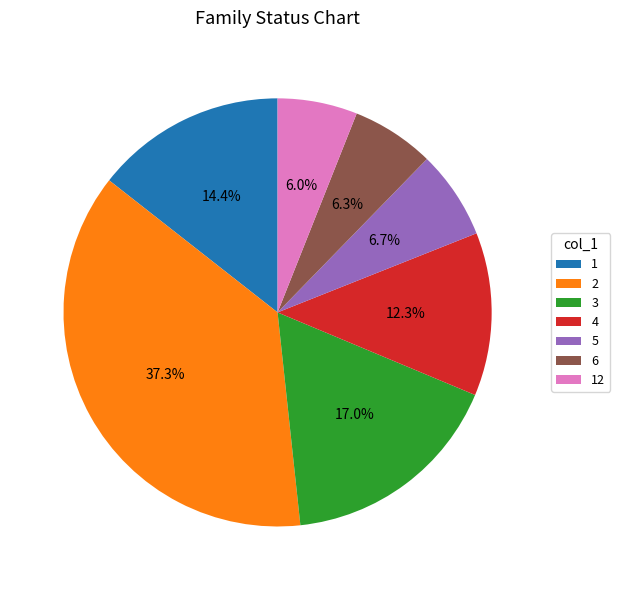

Combined, what portion of the pie is 1 and 5?

21.1%